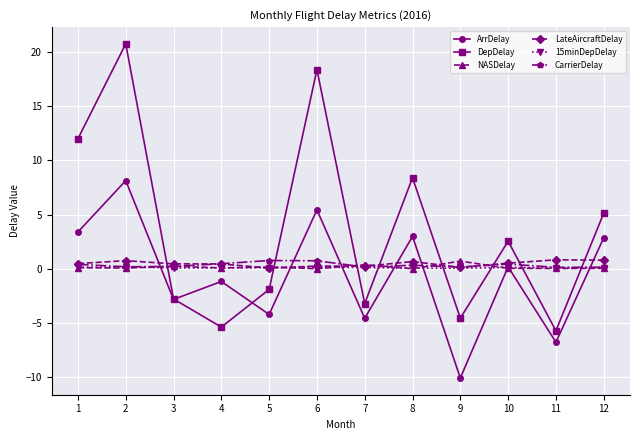

True or false: ArrDelay has a value of -1.7 at 5.

False